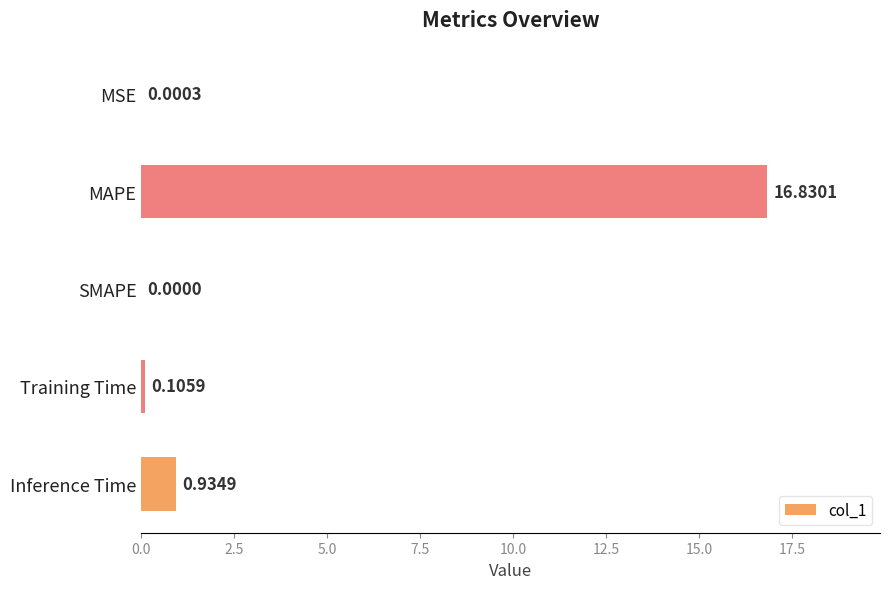

What is the sum of all values?

17.9